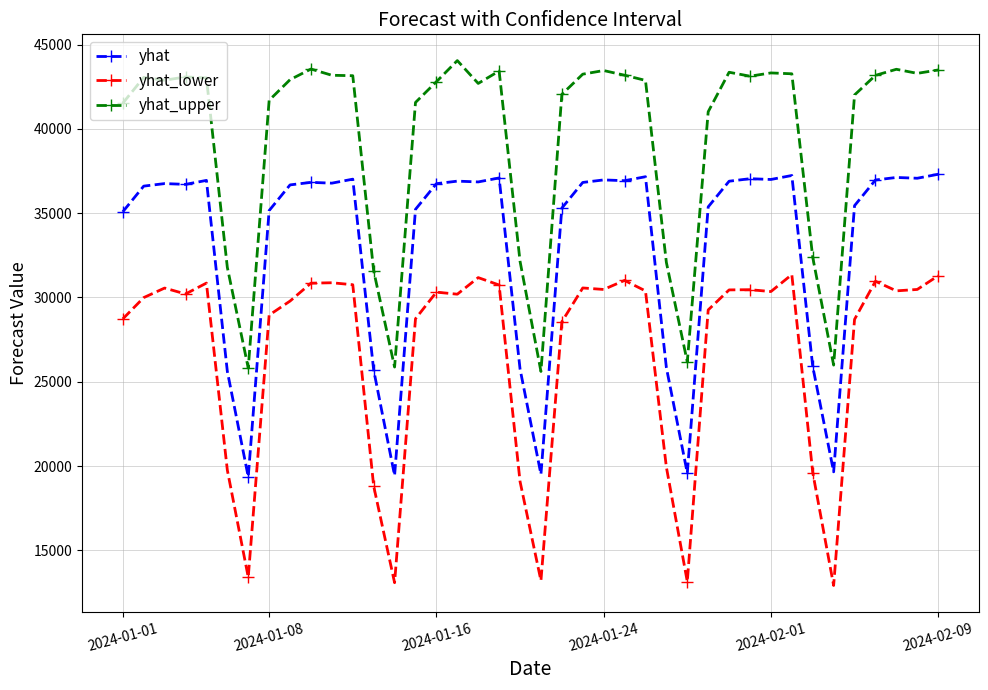

Rank the series by their average value, from lowest to highest.

yhat_lower, yhat, yhat_upper